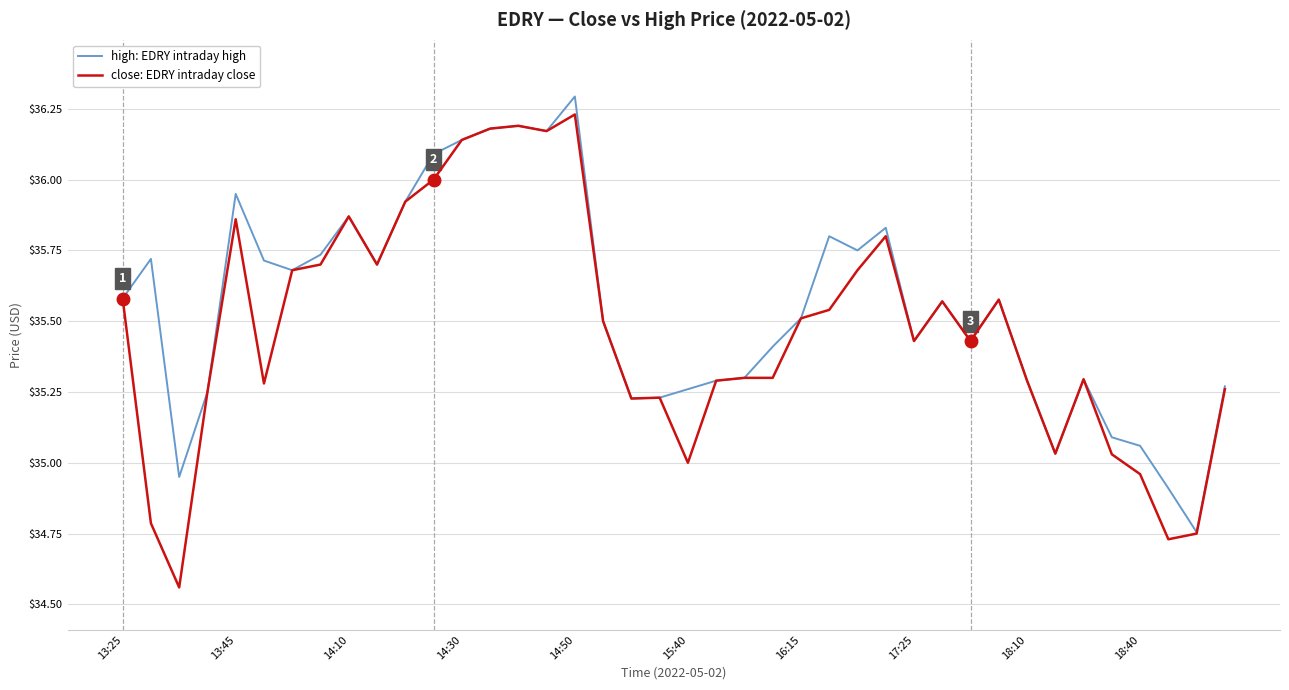

What is the maximum value for high: EDRY intraday high?

36.3